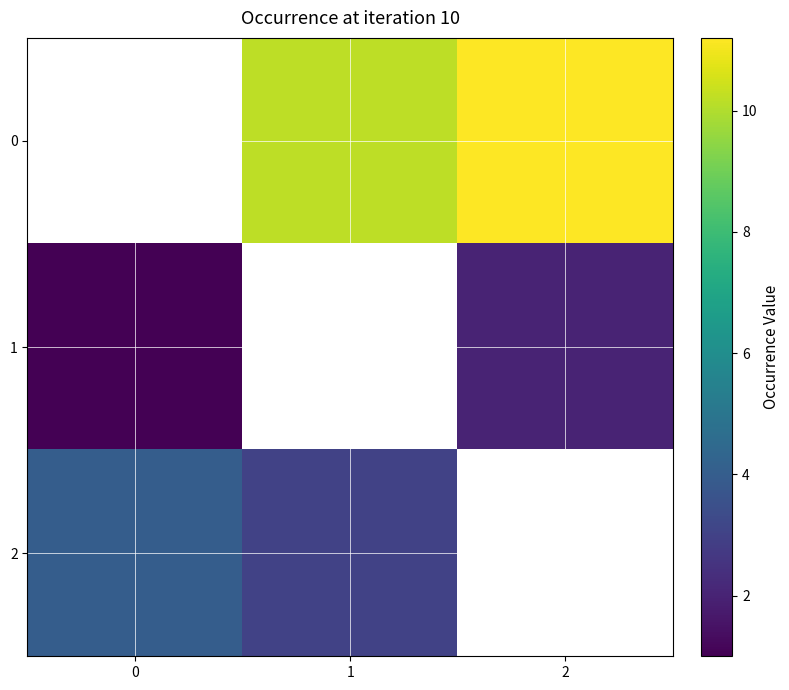

True or false: 0 has a value of 10.2 at 1.

True